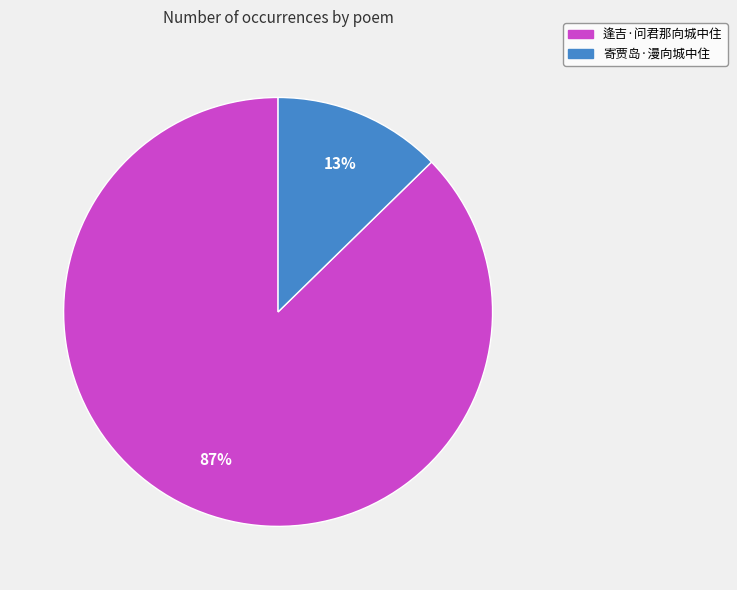

To the nearest percent, what percentage of the pie is 寄贾岛·漫向城中住?

13%